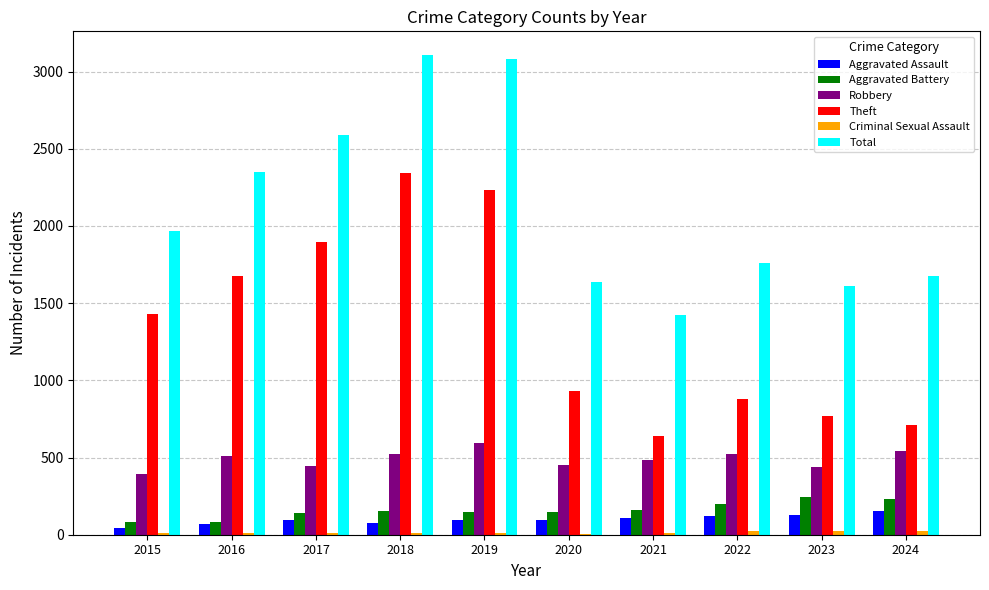

What is the sum of all Total values?

21199